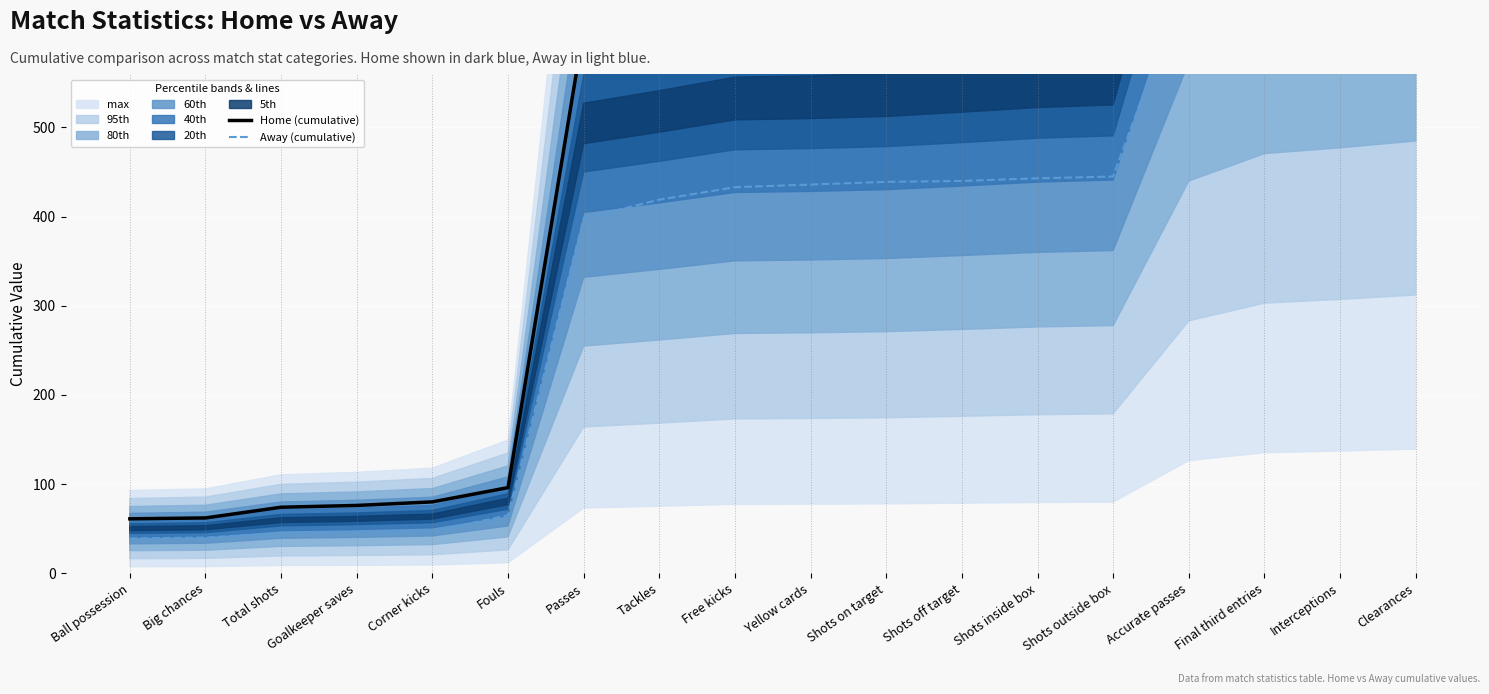

What is the label of the 3rd point from the right?

Final third entries